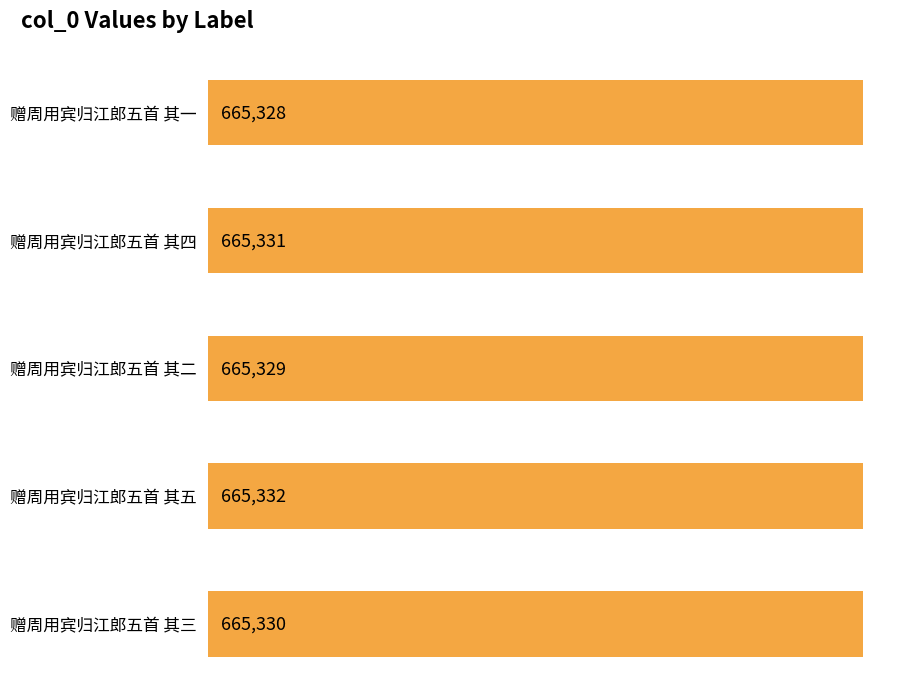

How many values are between 665329 and 665331?

3